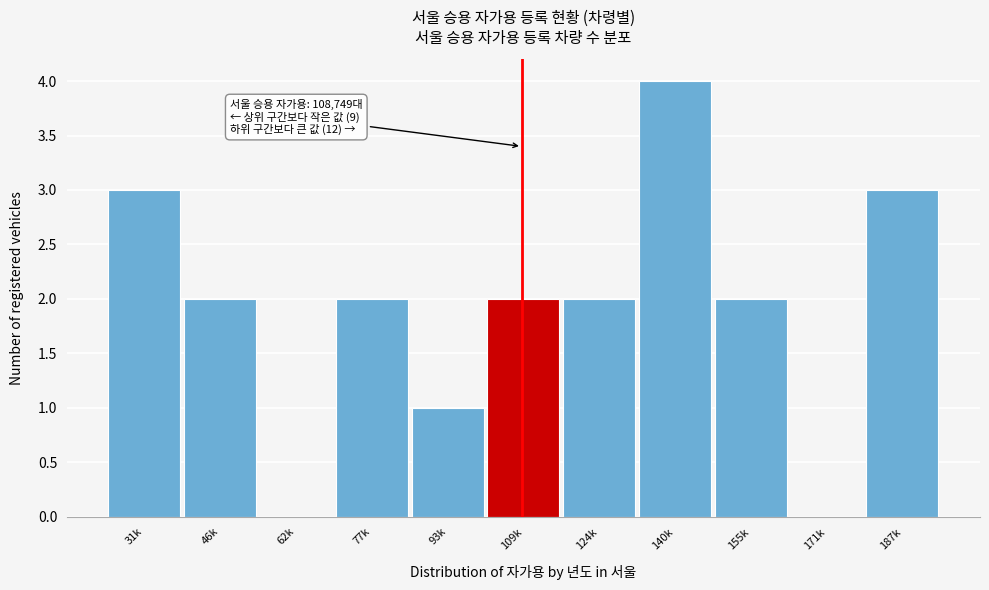

Reading left to right, what are all the values shown in this chart?

31k=3	46k=2	62k=0	77k=2	93k=1	109k=2	124k=2	140k=4	155k=2	171k=0	187k=3